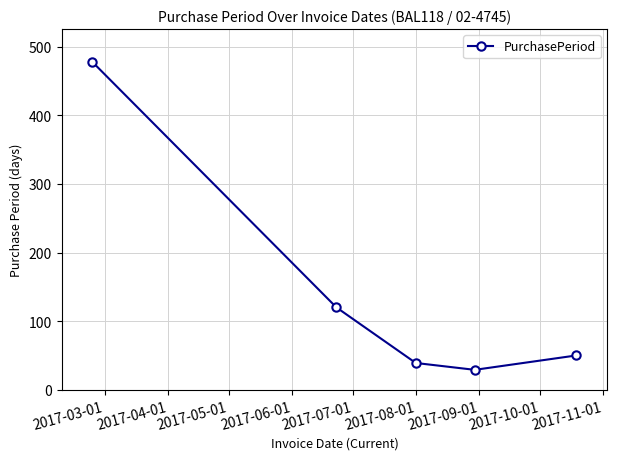

How many values are below 50?

2